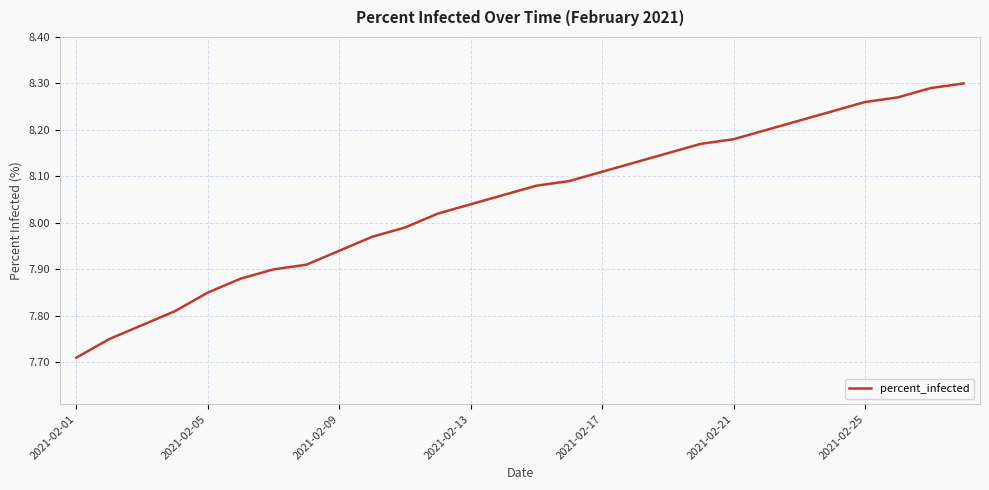

What is the difference between the maximum and minimum values?

0.6